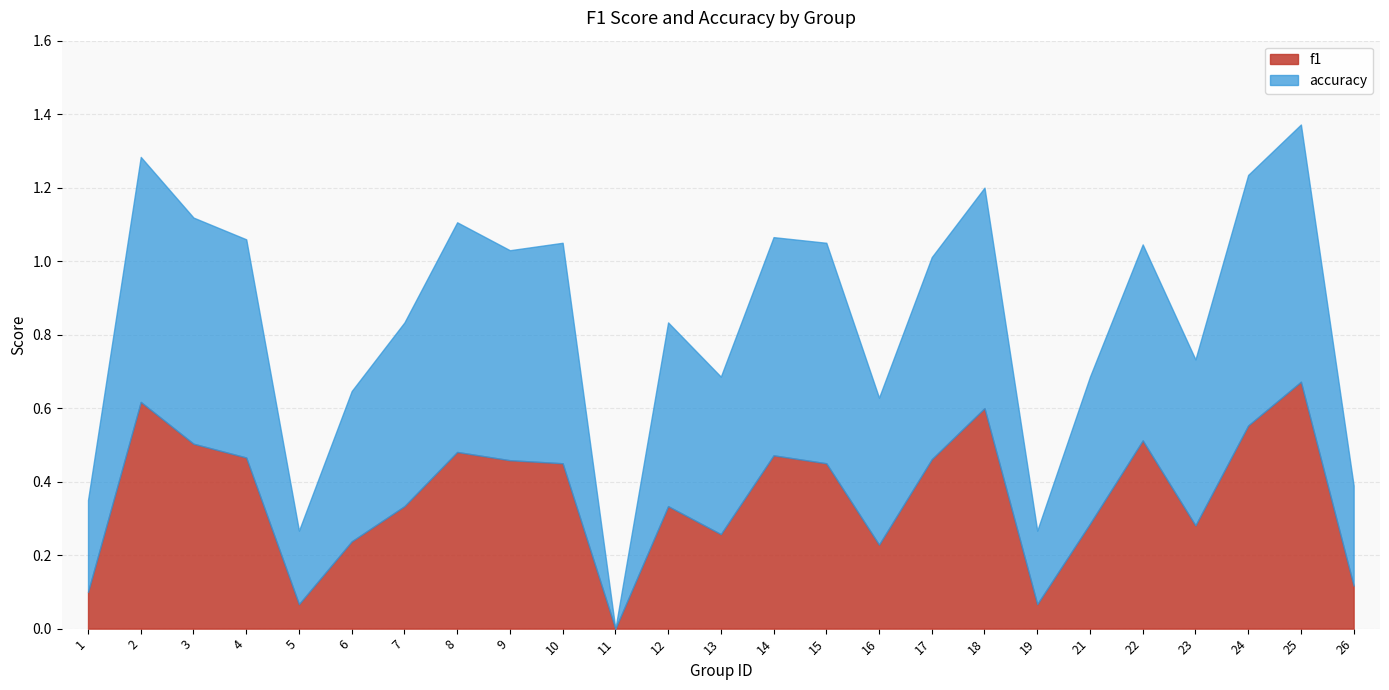

Reading left to right, list all the values displayed in this chart.

f1: 0.1	0.6	0.5	0.5	0.1	0.2	0.3	0.5	0.5	0.5	0.0	0.3	0.3	0.5	0.5	0.2	0.5	0.6	0.1	0.3	0.5	0.3	0.6	0.7	0.1
accuracy: 0.2	0.7	0.6	0.6	0.2	0.4	0.5	0.6	0.6	0.6	0.0	0.5	0.4	0.6	0.6	0.4	0.6	0.6	0.2	0.4	0.5	0.5	0.7	0.7	0.3